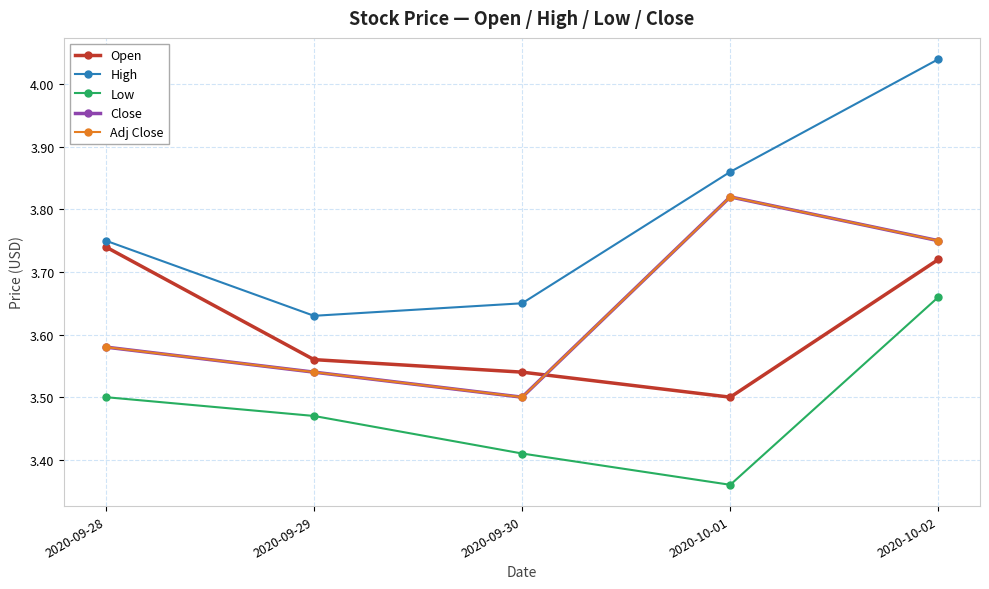

What are all the series names shown in the legend?

Open, High, Low, Close, Adj Close